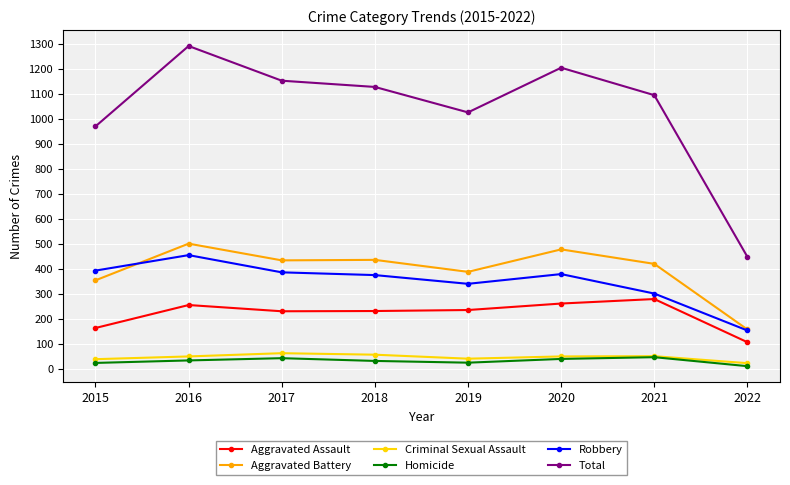

What is the sum of the Criminal Sexual Assault values at 2018 and 2015?

94